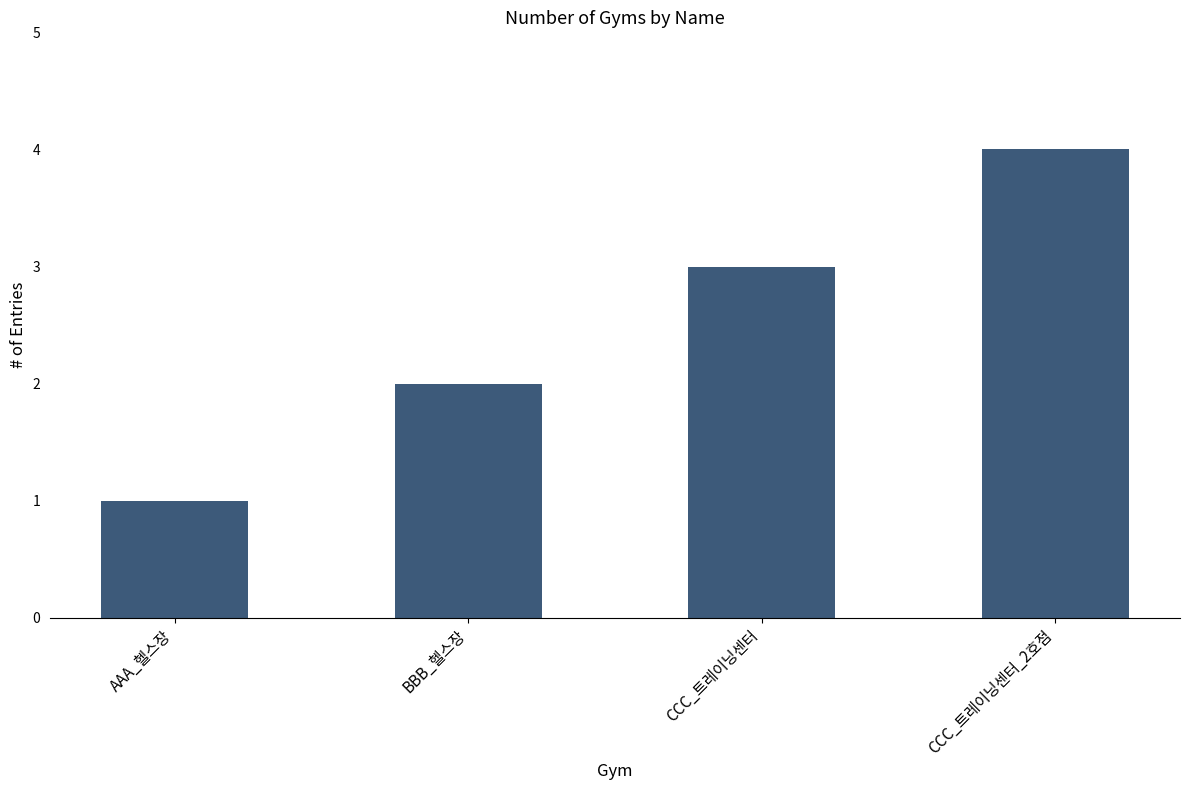

True or false: the data shows 1 at AAA_헬스장.

True